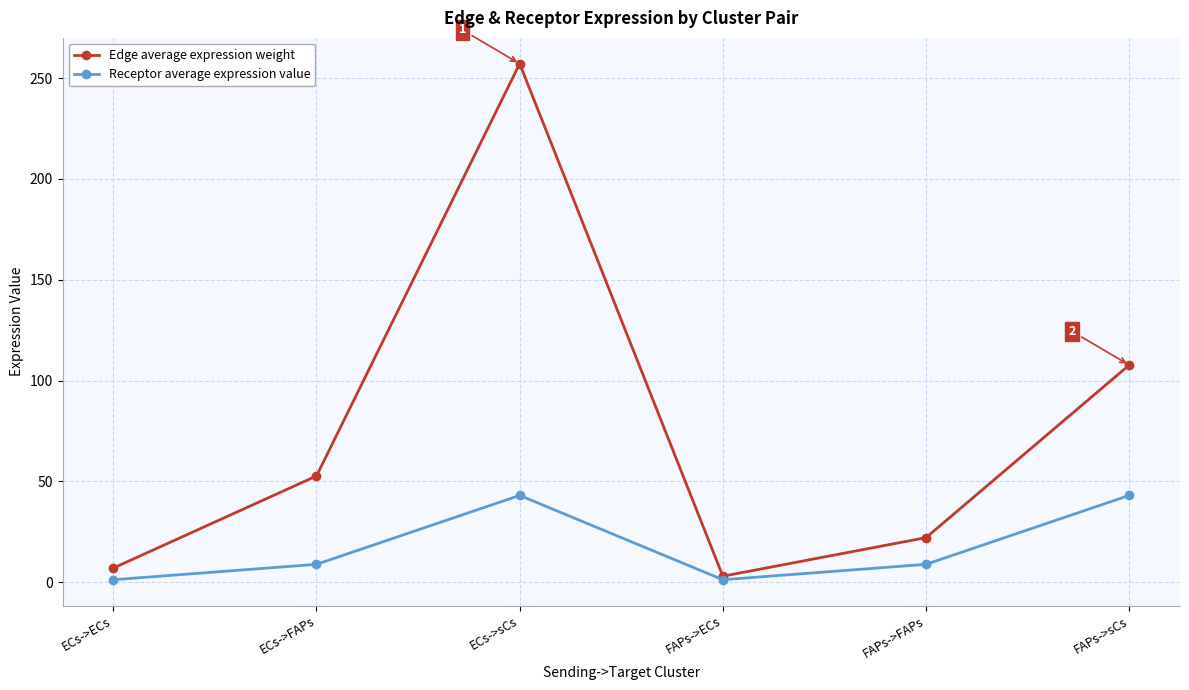

List the series in order of their overall mean, highest first.

Edge average expression weight, Receptor average expression value